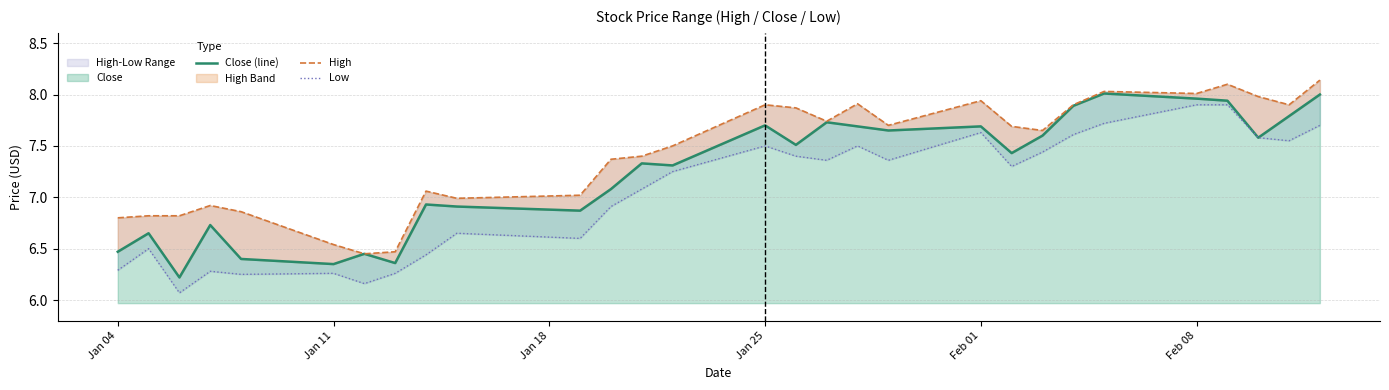

How many data points in Low are above 7?

17